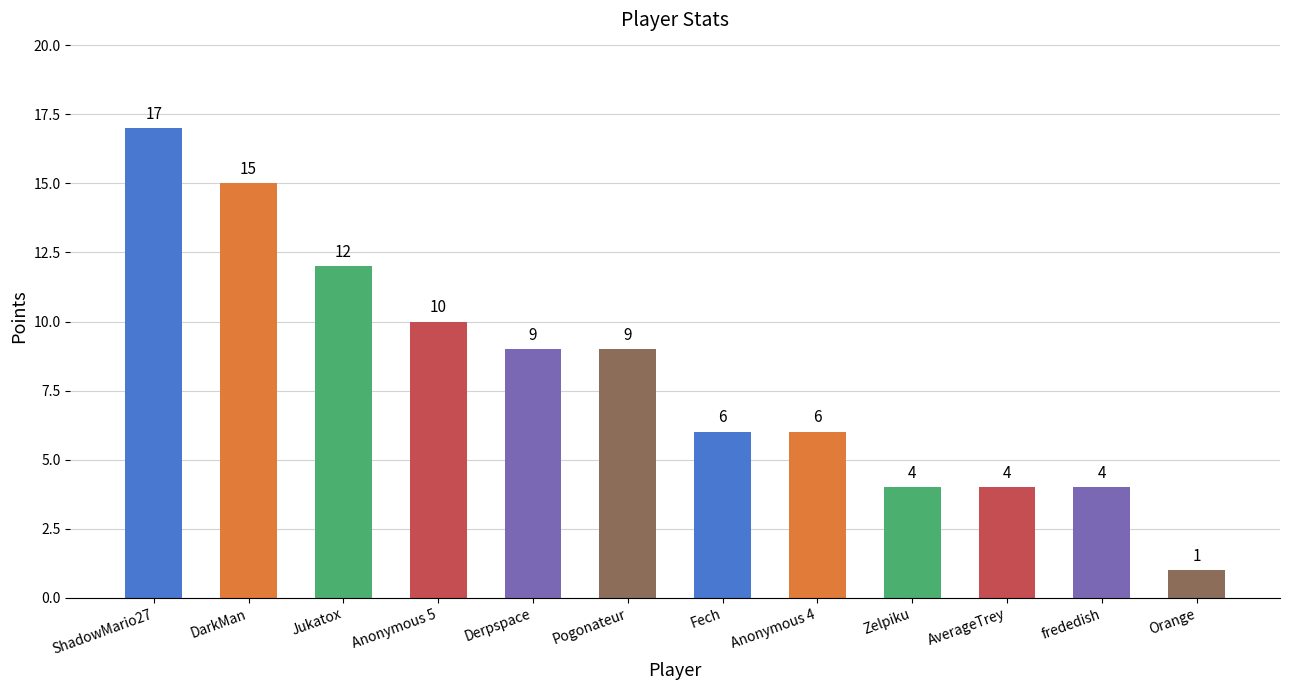

What is the label of the 2nd bar from the right?

frededish